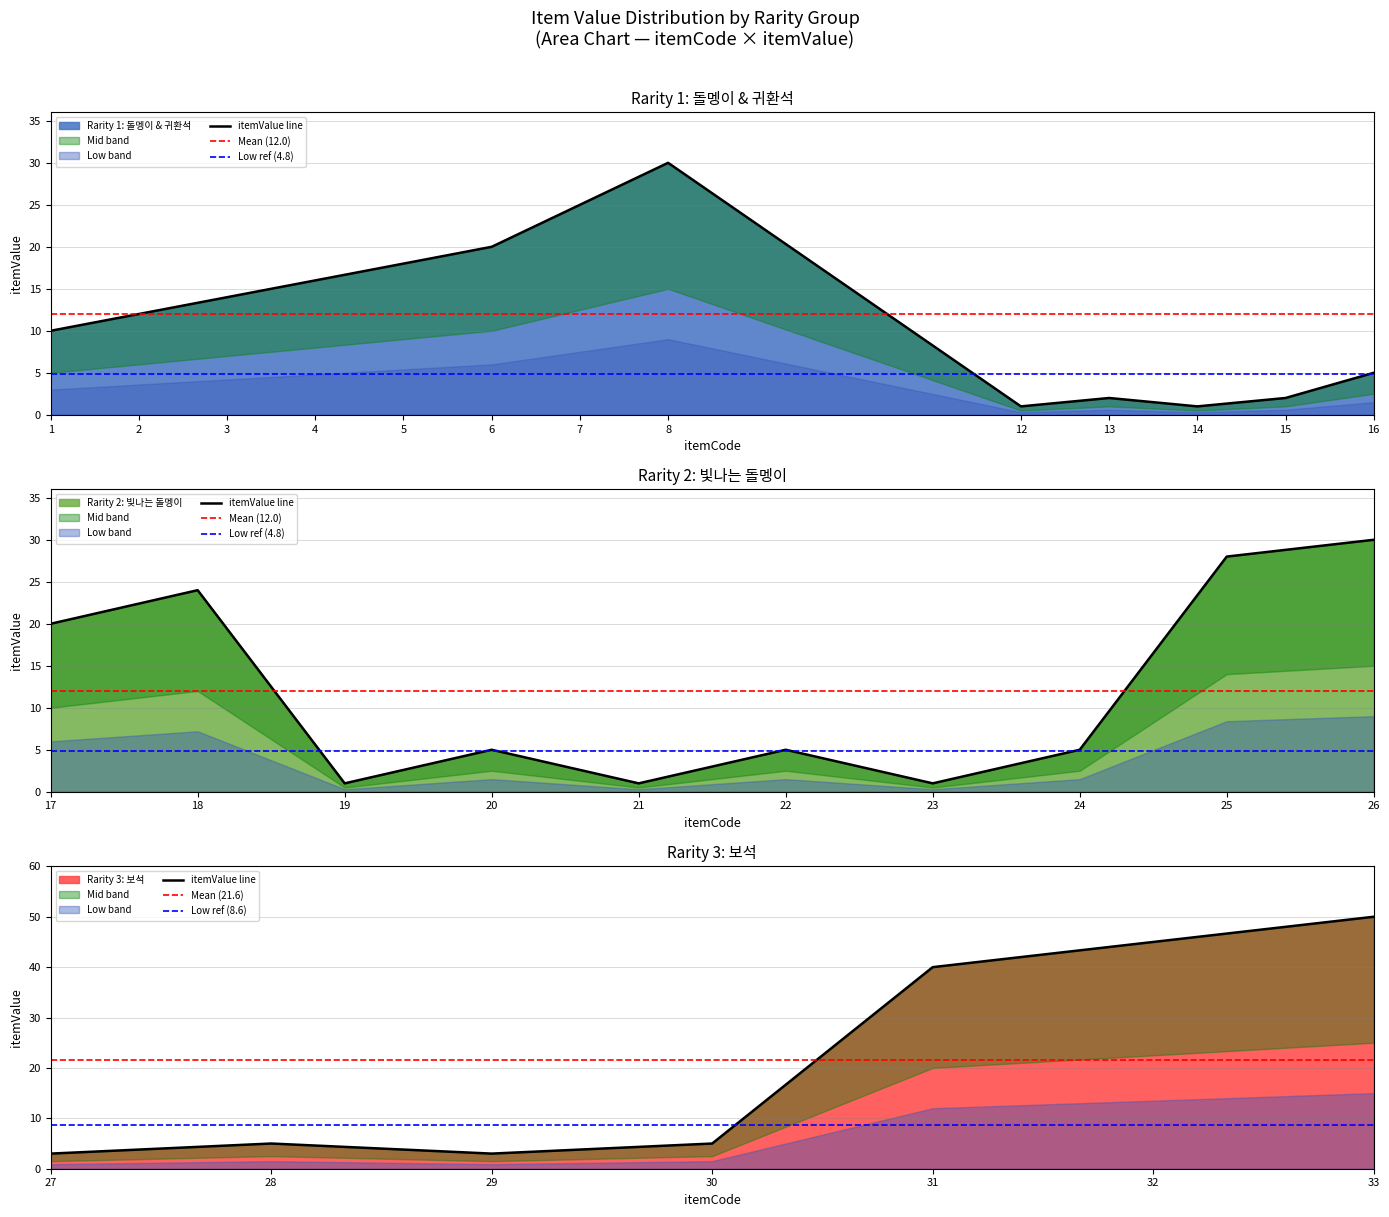

What is the maximum value shown in the chart?

50